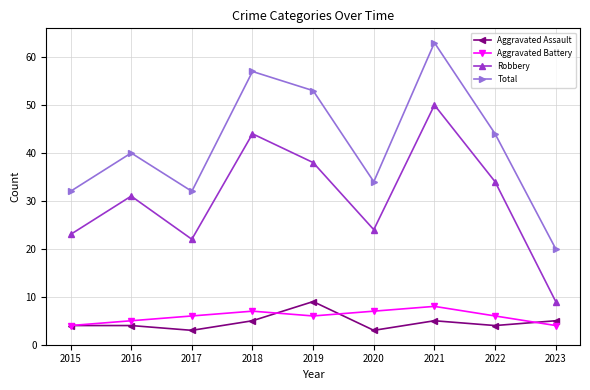

True or false: Aggravated Assault and Robbery intersect in this chart.

False